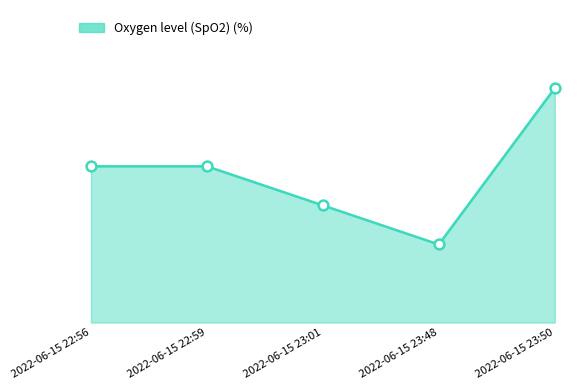

What is the ratio of the value at 2022-06-15 22:59 to the value at 2022-06-15 23:01?

1.0